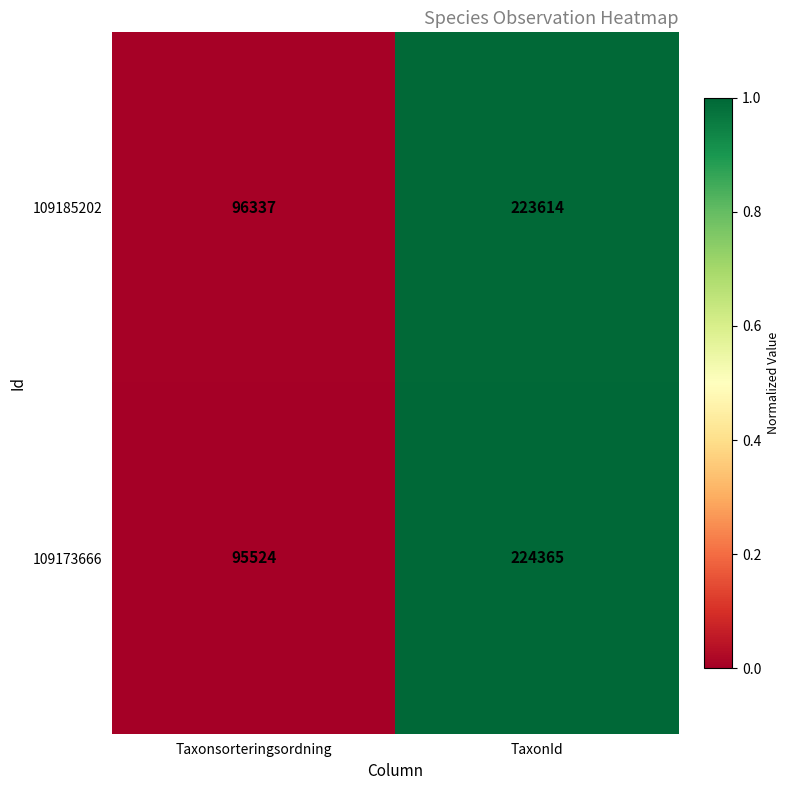

Reading left to right, what are all the values shown in this chart?

109185202: 96337	223614
109173666: 95524	224365